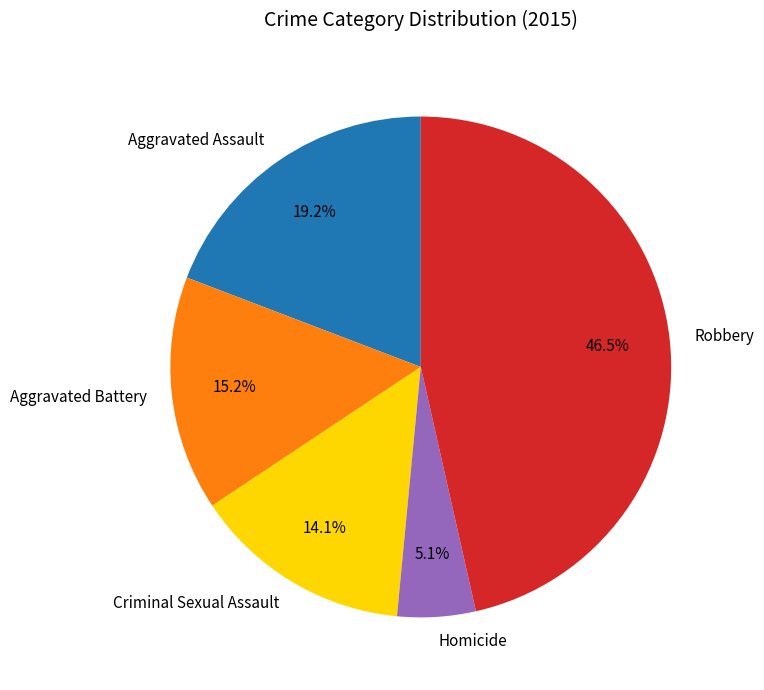

What is the largest slice in the pie chart?

Robbery